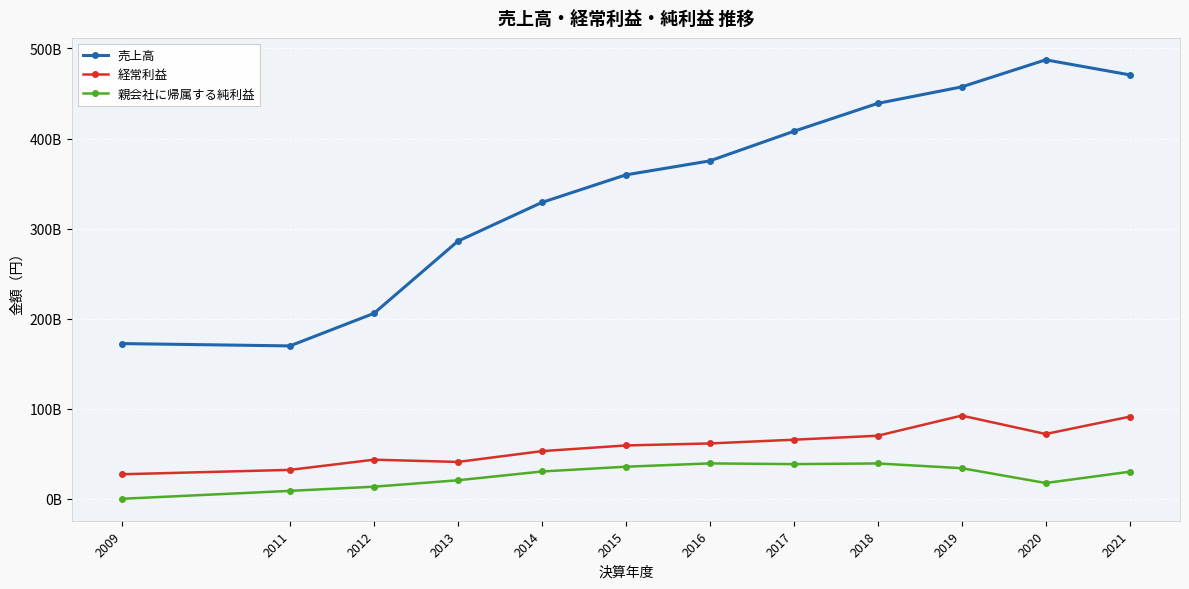

Does the chart have visible grid lines?

Yes